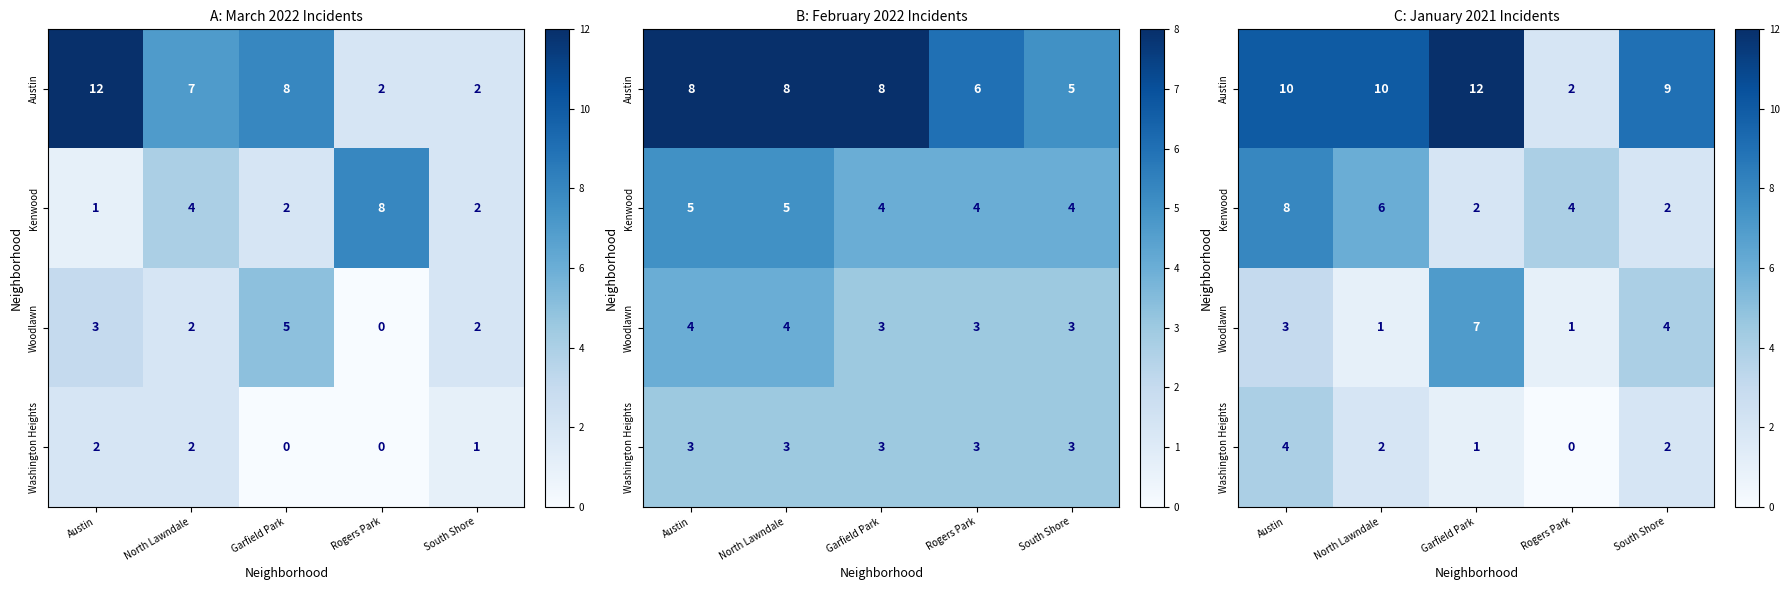

Is the value of Kenwood at Austin greater than the value of Washington Heights at North Lawndale?

Yes